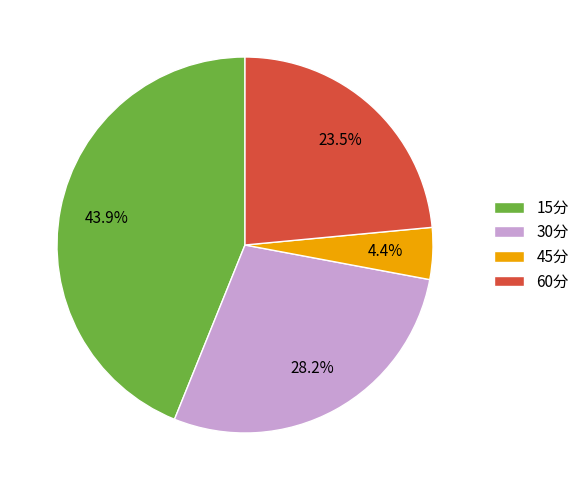

Approximately how many times larger is the value at 60分 compared to 15分?

0.5